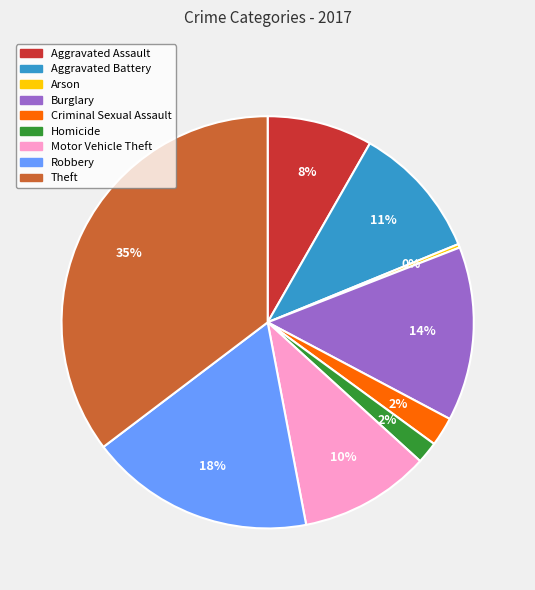

Does Robbery represent more than half of the total?

No